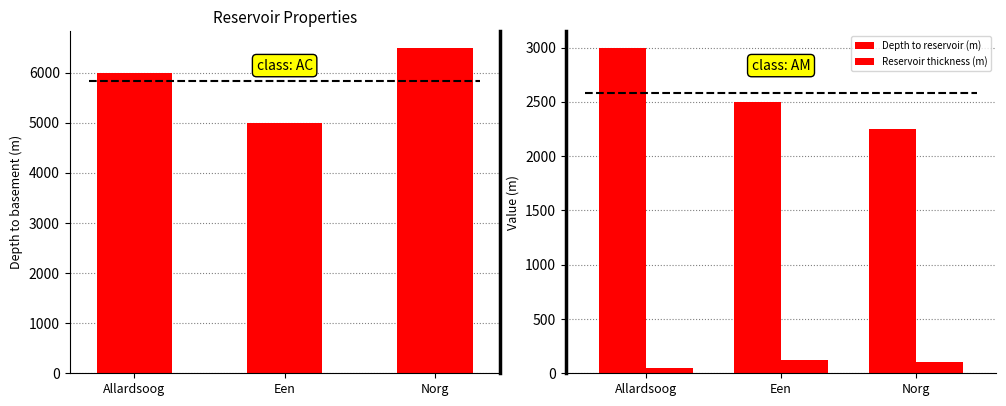

What is the difference between the Reservoir thickness (m) values at Allardsoog and Een?

70